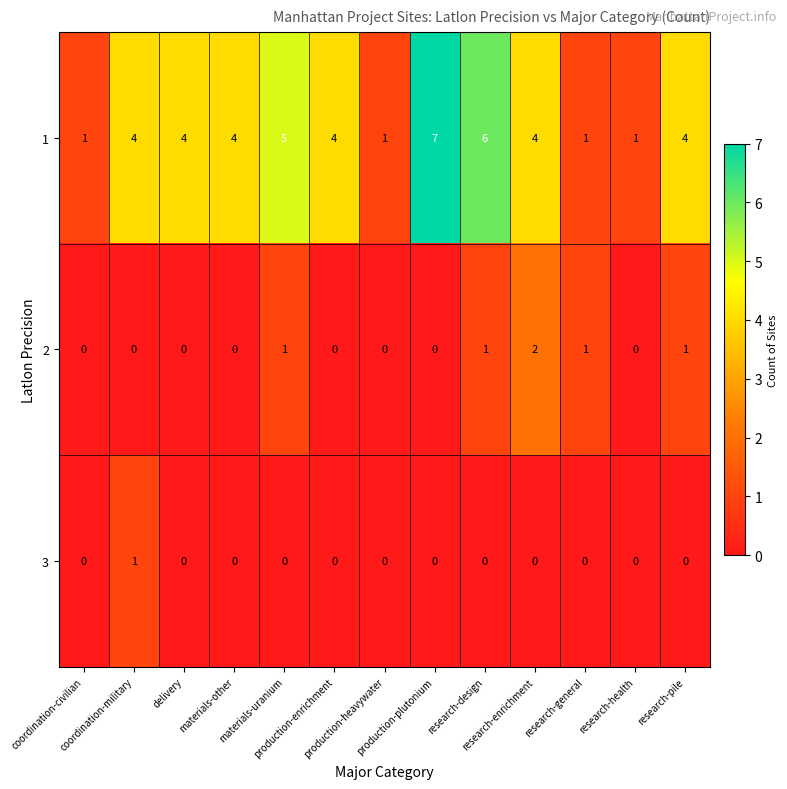

Rank the series by their maximum value, from lowest to highest.

3, 2, 1